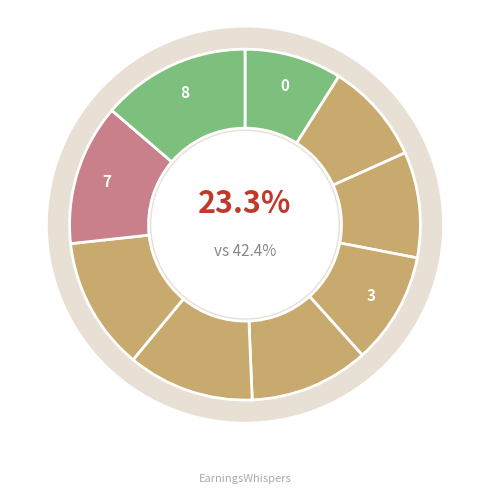

Does any single category account for the majority?

No